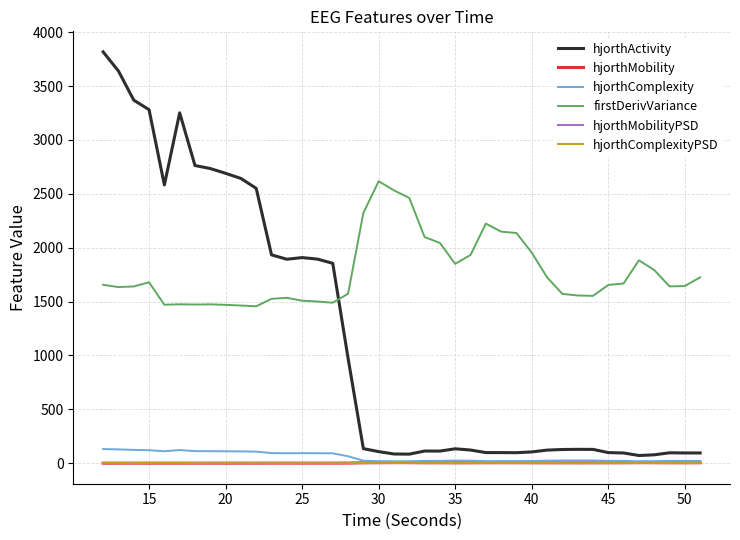

Which series has the widest spread of values?

hjorthActivity